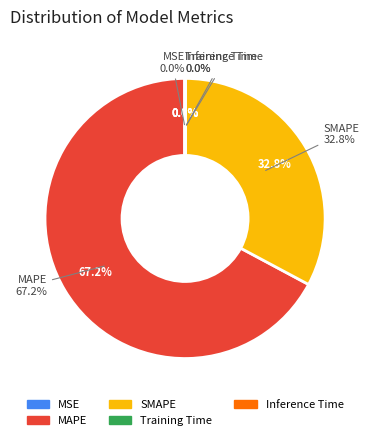

How much of the chart is everything except MAPE?

32.8%